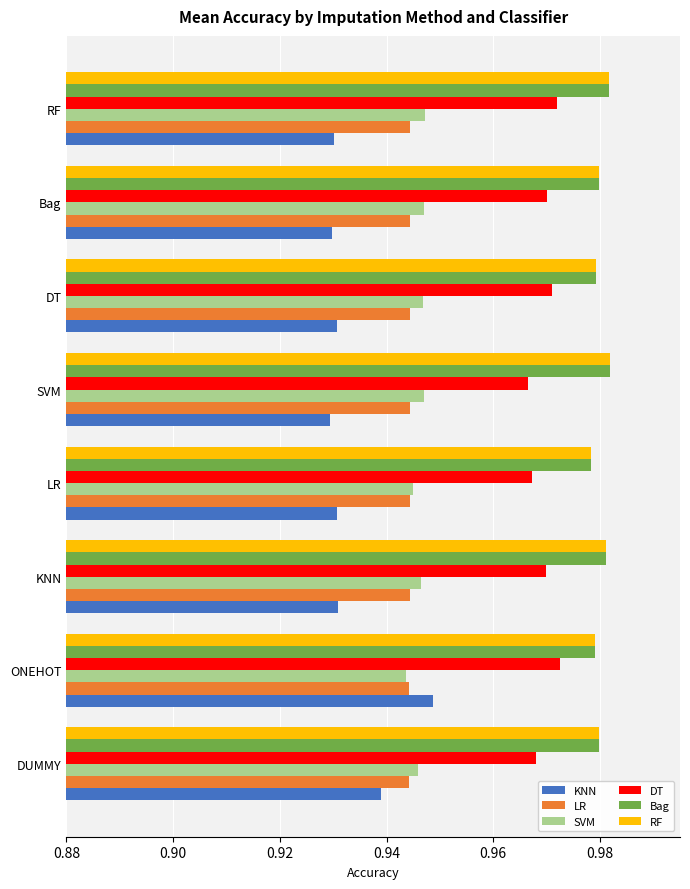

How many SVM values are between 0 and 1?

8